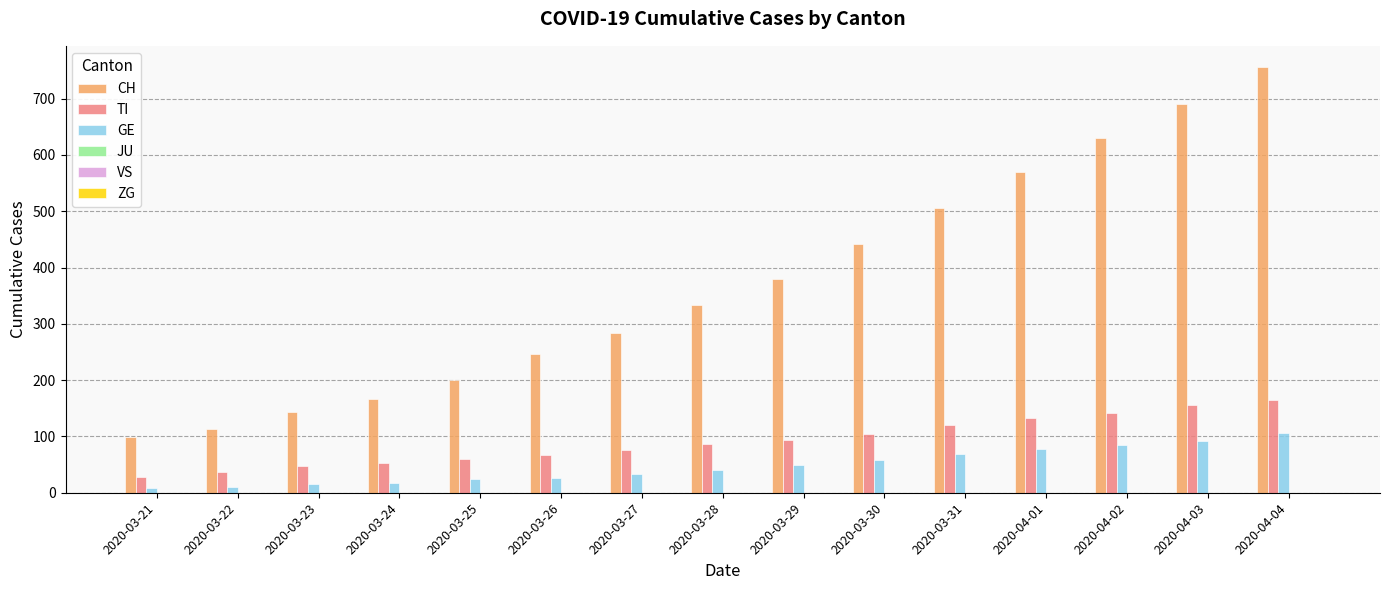

What is the spread (max minus min) of values at 2020-03-23?

128